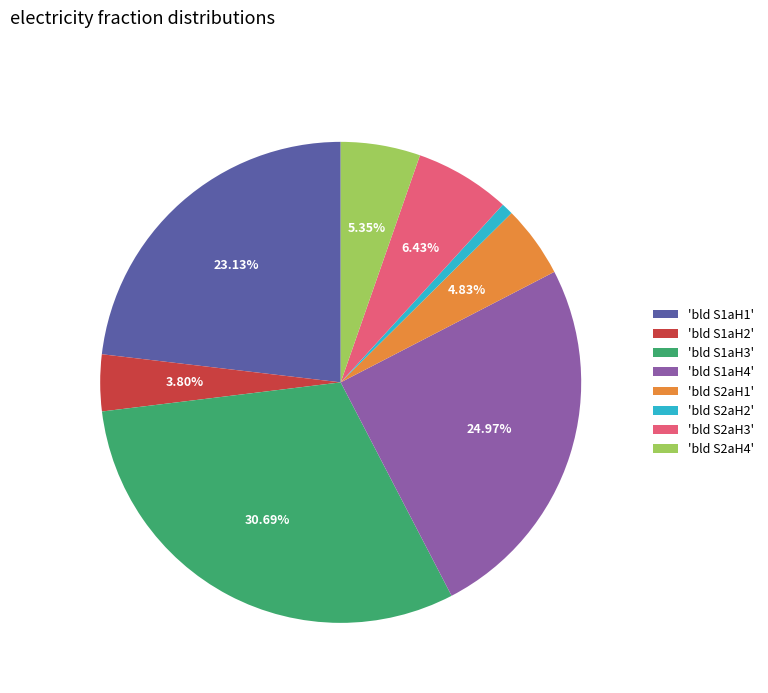

What is the ratio of the value at 'bld S2aH3' to the value at 'bld S1aH4'?

0.3